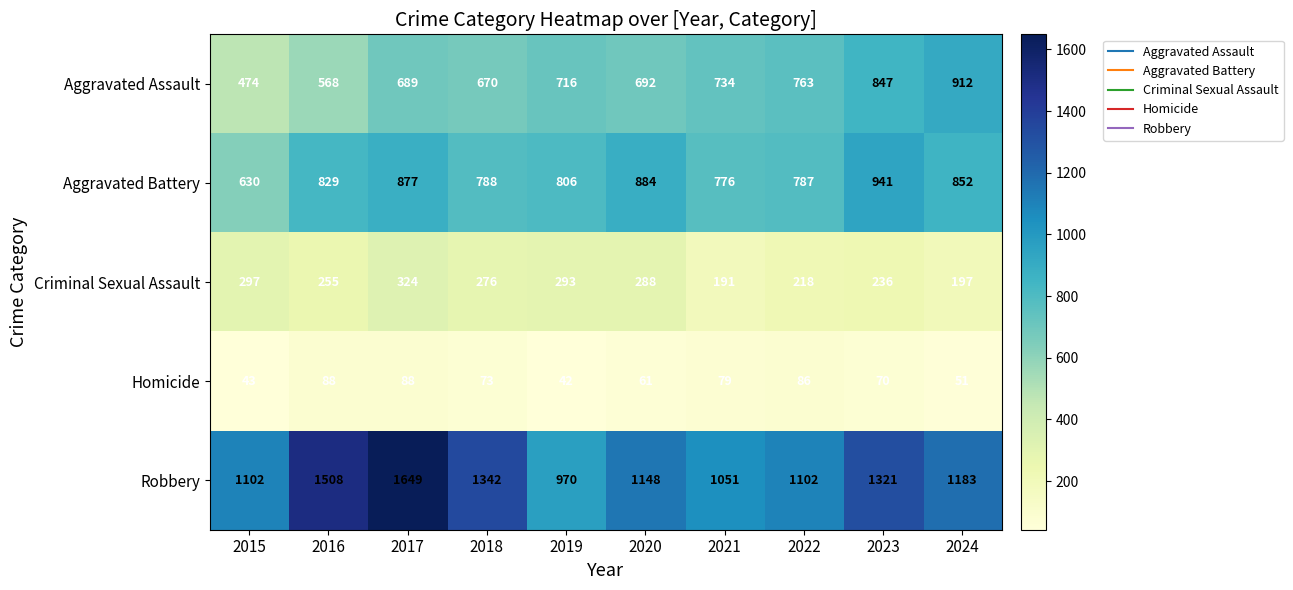

How many categories are shown in the chart?

10